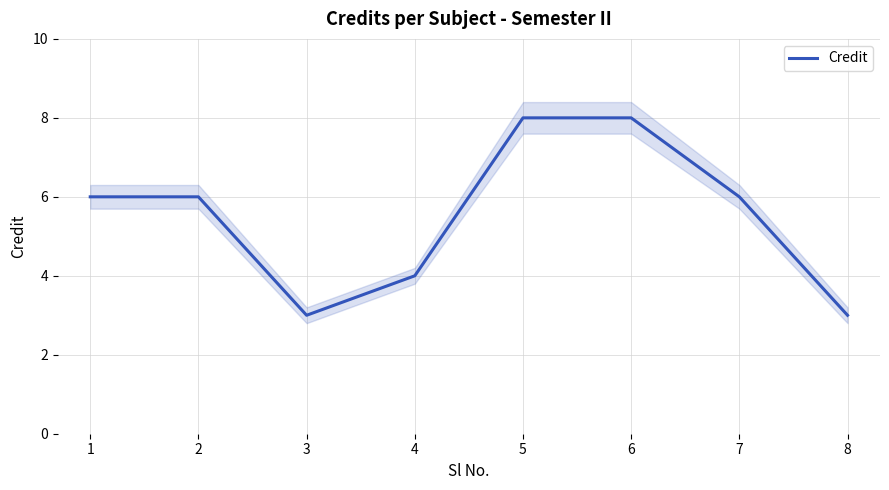

What is the approximate value at 3?

3